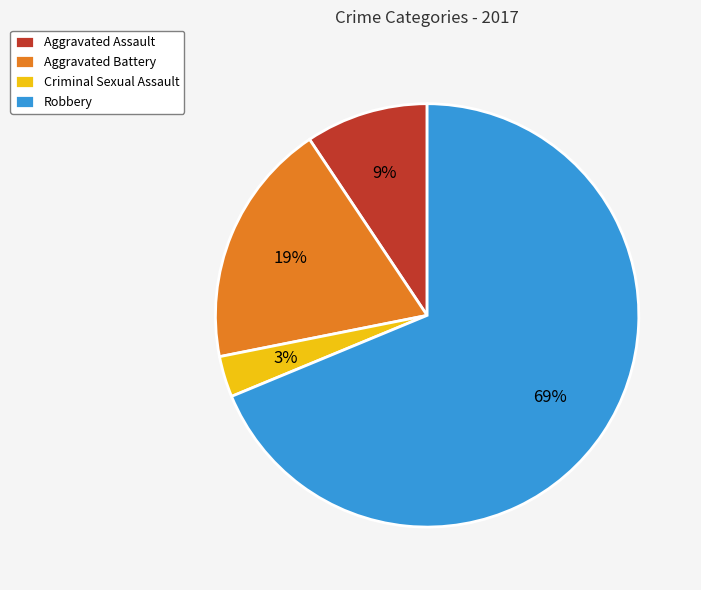

To the nearest percent, what is the difference between the Criminal Sexual Assault and Aggravated Assault slice percentages?

6%